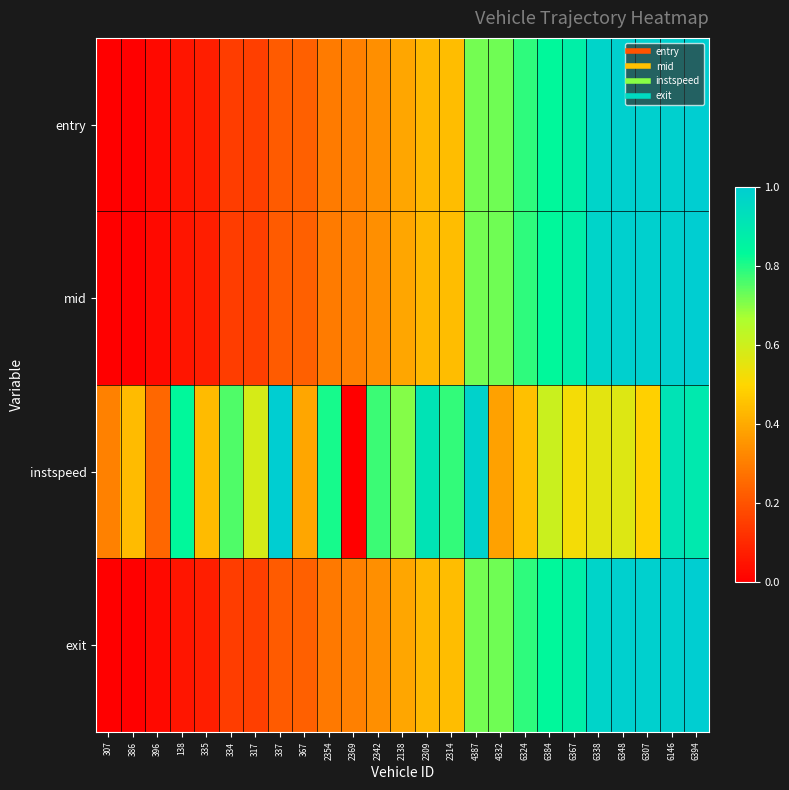

What is the difference between the highest and lowest values at 6394?

0.1